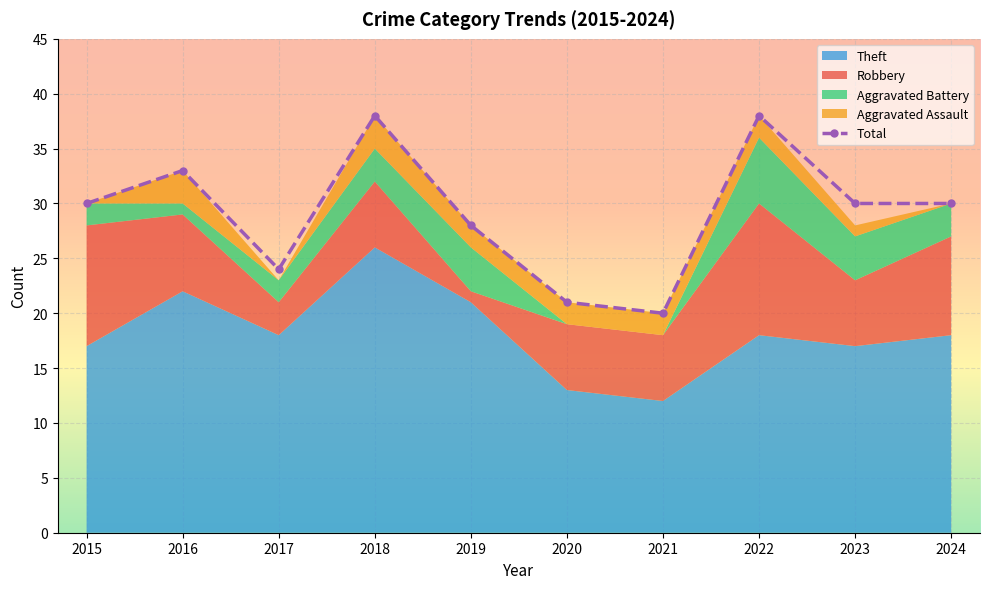

What is the change in value from 2016 to 2018?

+5